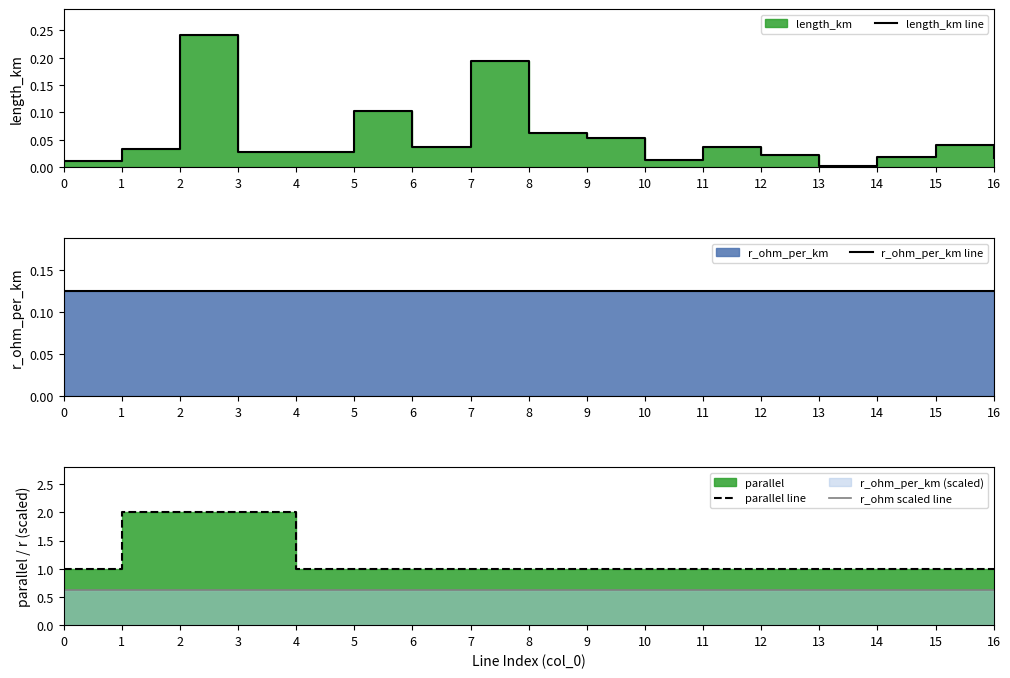

At which category is the sum across all series the highest?

2